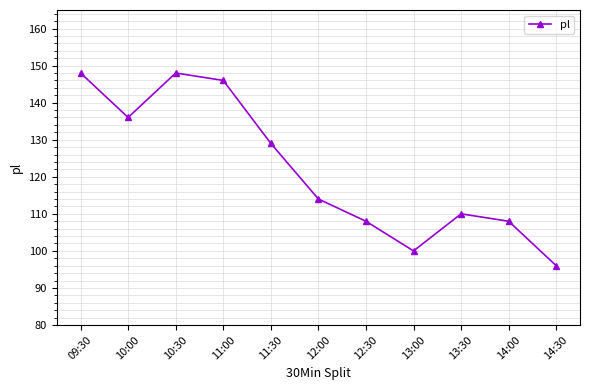

What position from the right is 13:30?

3